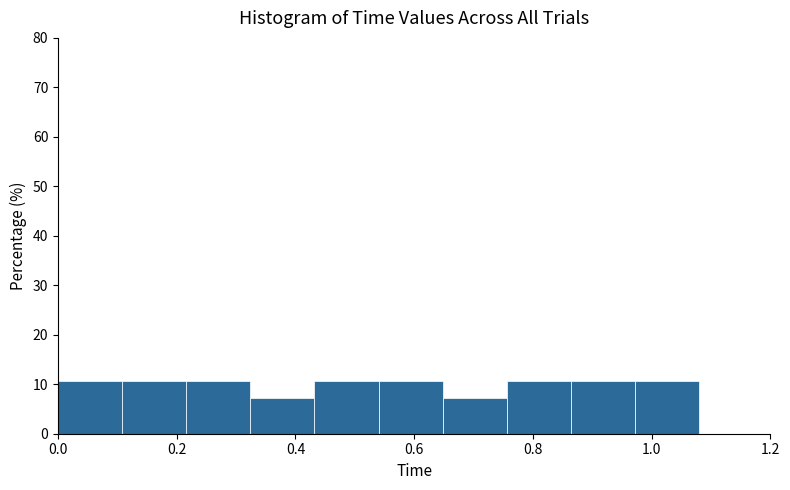

How tall is the bar that spans 0.432 to 0.540 on the x-axis? Neither the bar edges nor the heights are printed on the chart, so give them approximately, as read against the axes.

11